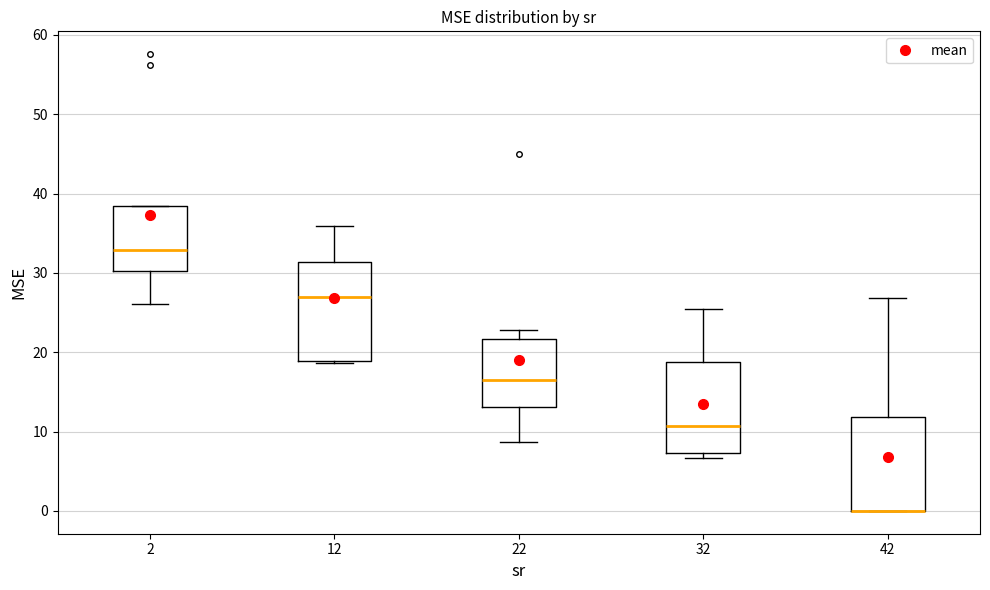

Reading left to right, transcribe this box plot: for each box, give where its median line is, the range the box spans, and where its two whiskers end, as read against the y-axis. The values are not printed on the chart, so give them approximately, as read against the axis.

2: median 33, box 30 to 38, whiskers 26 to 38
12: median 27, box 19 to 31, whiskers 19 to 36
22: median 16, box 13 to 22, whiskers 9 to 23
32: median 11, box 7 to 19, whiskers 7 (just below the box's lower edge) to 25
42: median 0 (drawn on the box's lower edge), box 0 to 12, whiskers 0 to 27